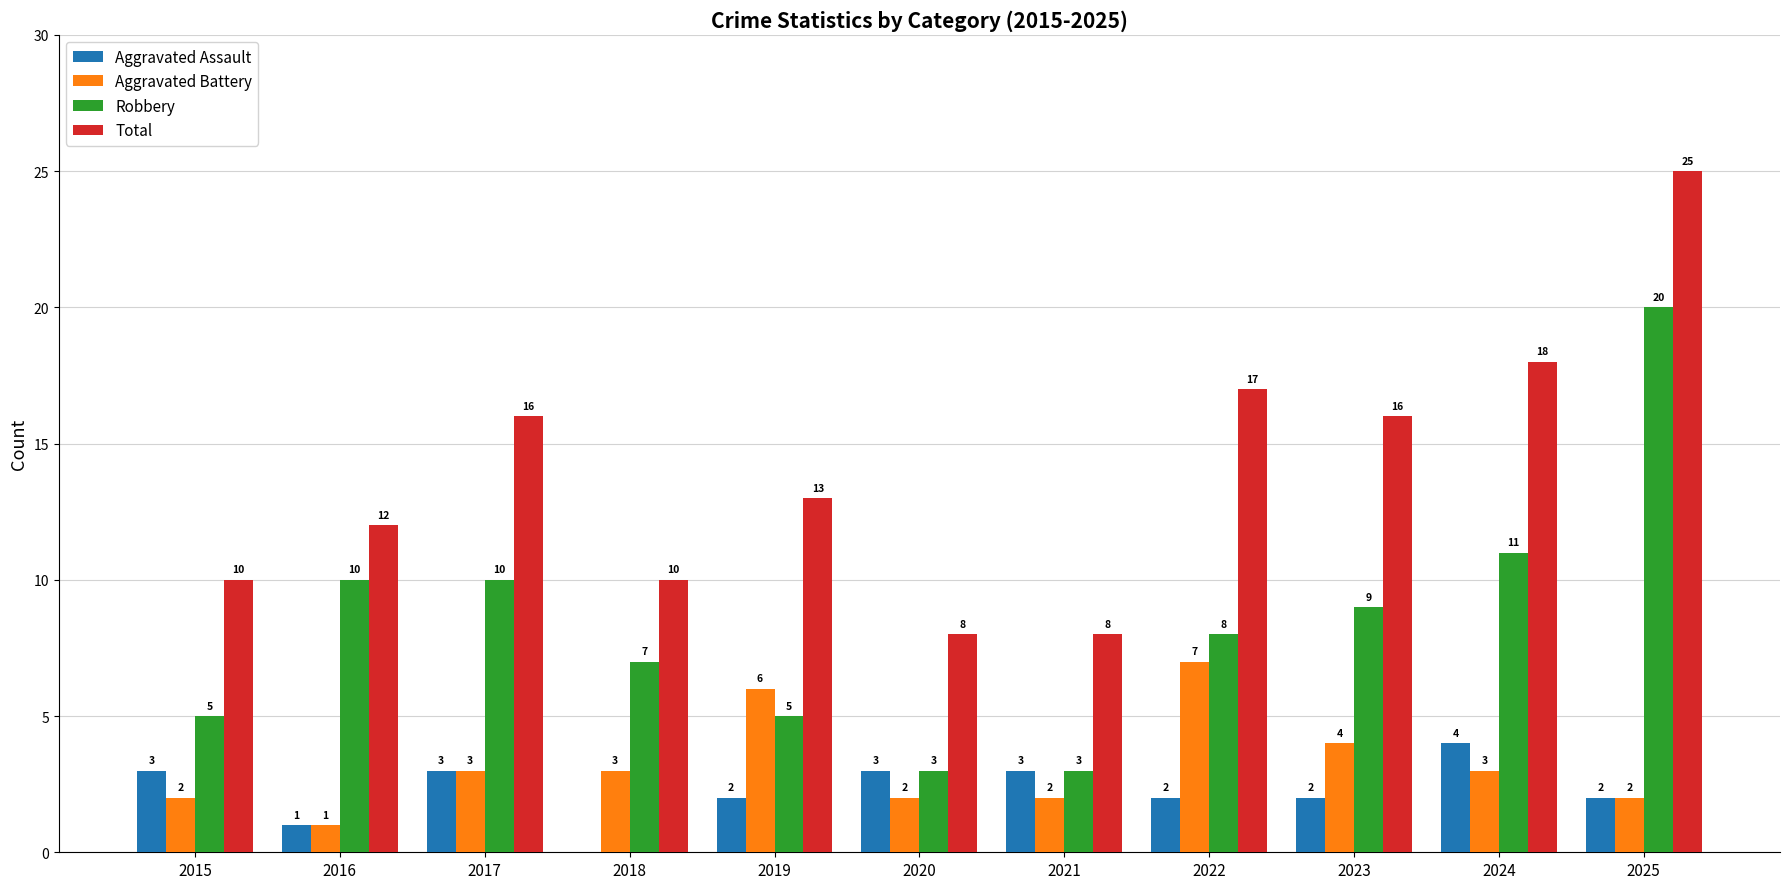

Is it true that Aggravated Battery equals 8 at 2019?

False